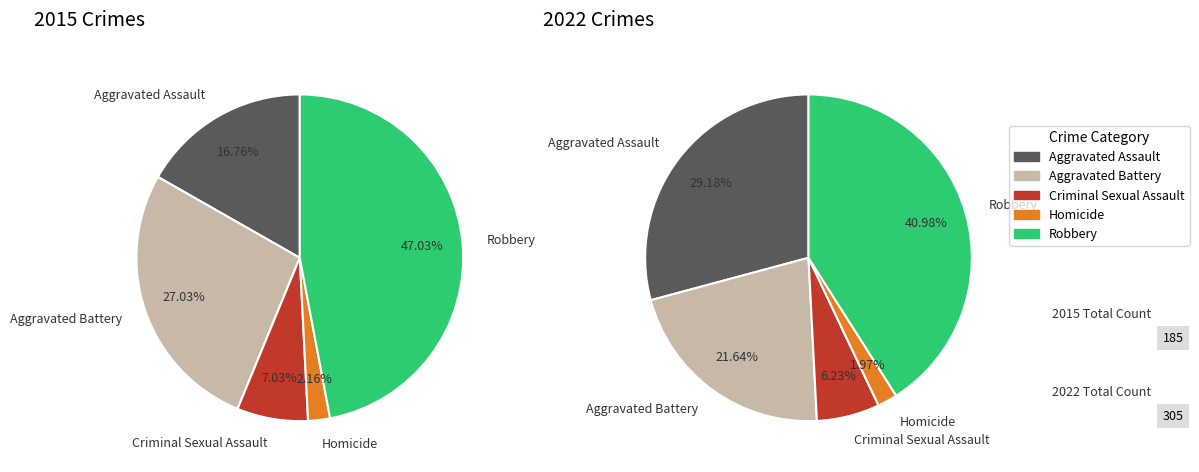

How many segments does this pie chart have?

5